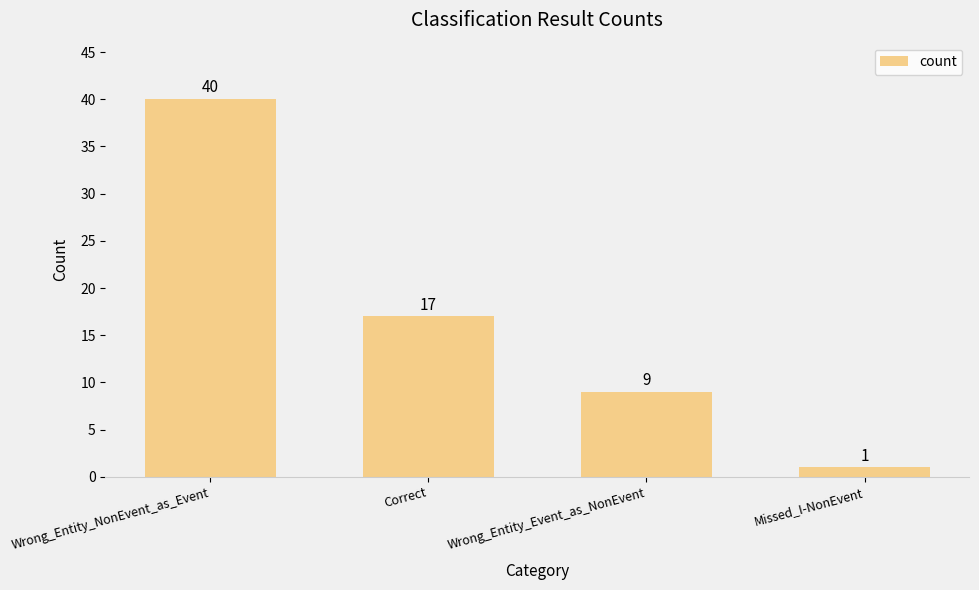

How many data points are less than 17?

2